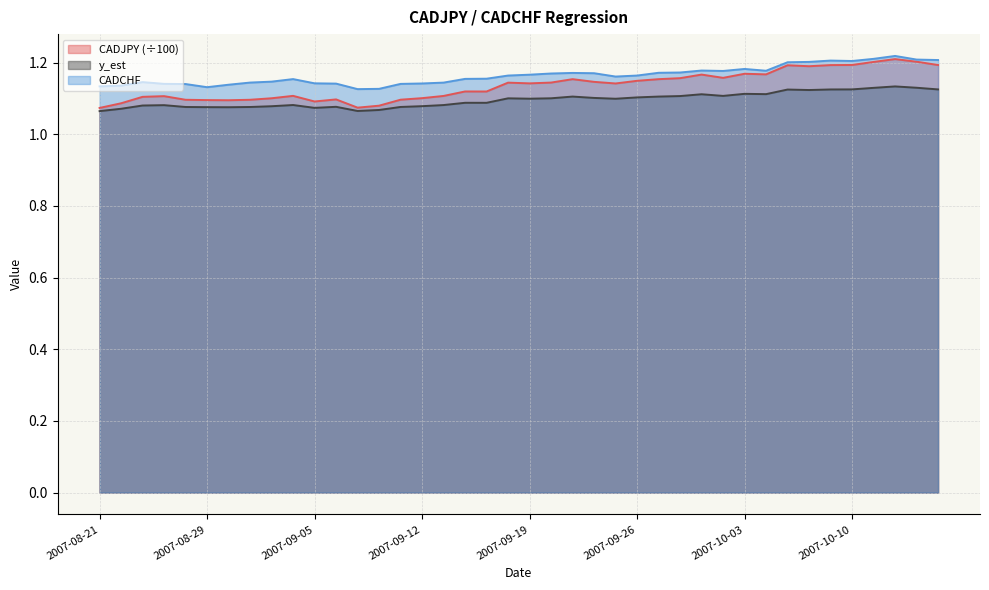

How many series are shown in this chart?

3